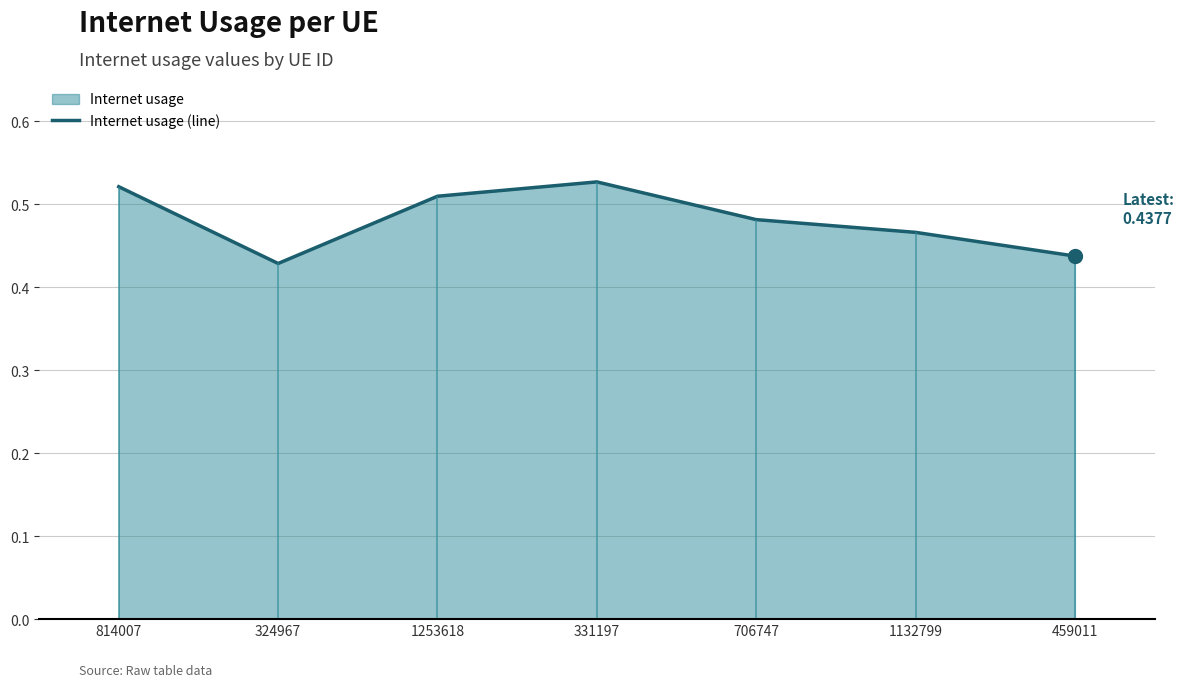

Reading left to right, what are all the values shown in this chart?

814007=0.5	324967=0.4	1253618=0.5	331197=0.5	706747=0.5	1132799=0.5	459011=0.4